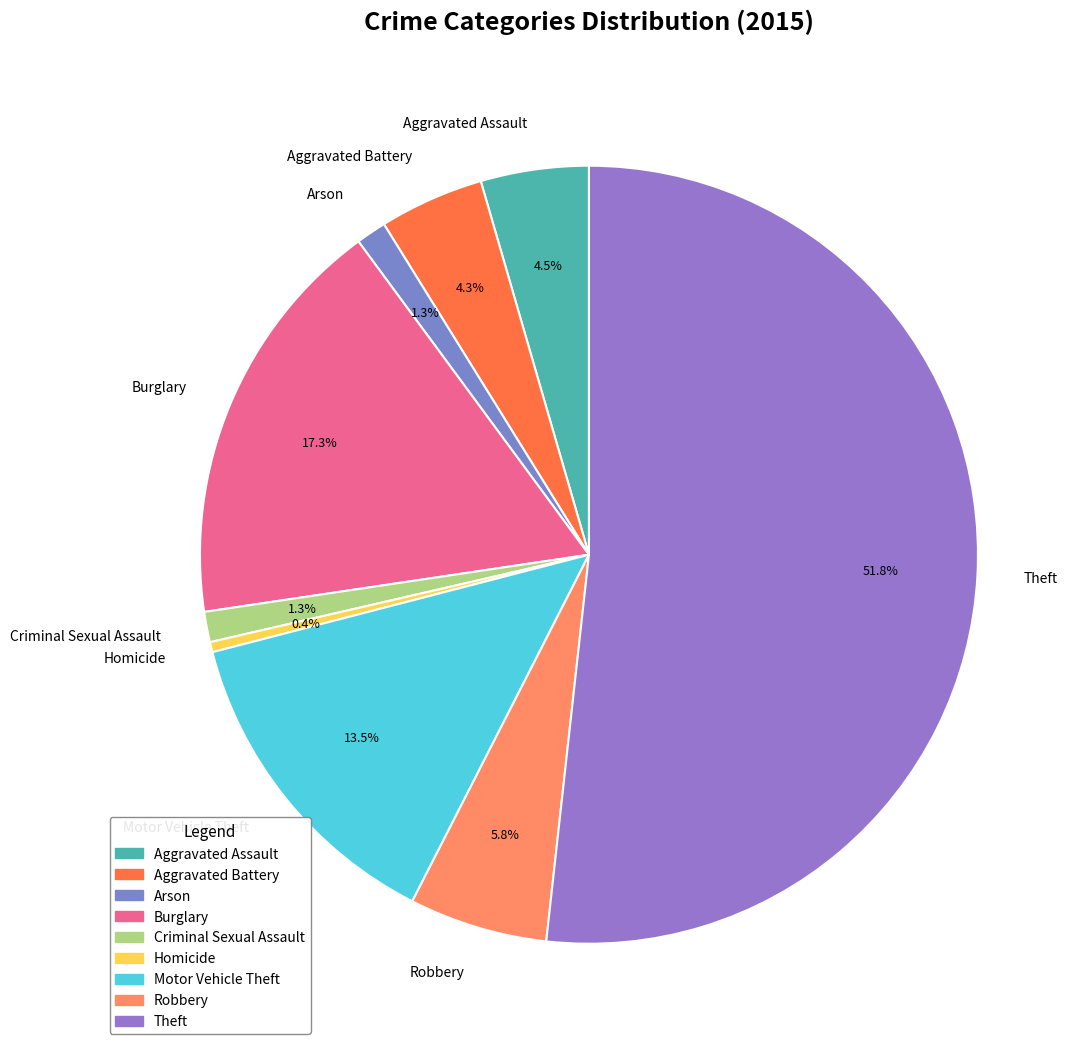

To the nearest percent, what is the difference between the largest and smallest slice percentages?

51%